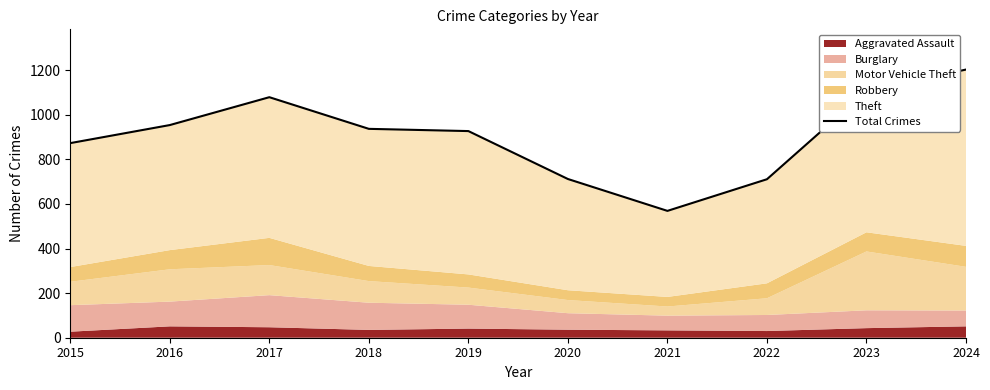

Is it true that the value at 2018 is 937?

True